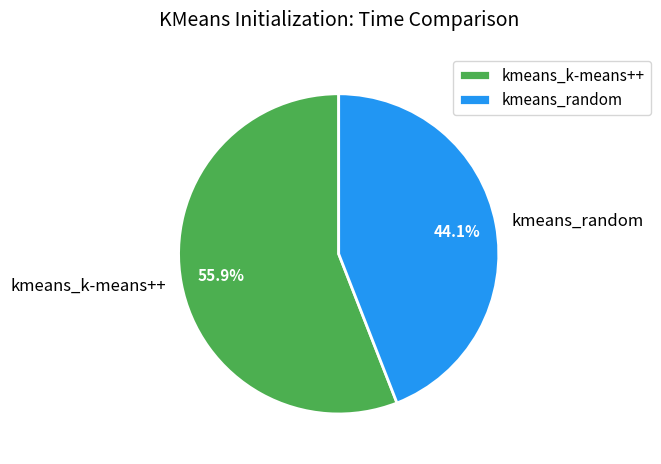

What percentage is the kmeans_k-means++ slice, to the nearest percent?

56%